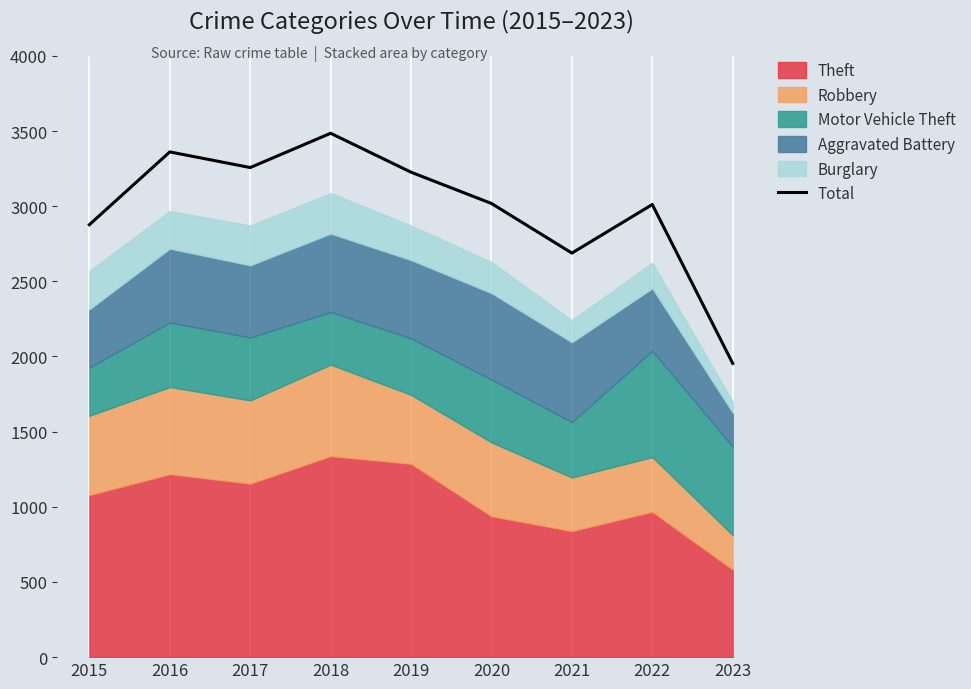

How many points are higher than both their immediate neighbors (excluding endpoints)?

3